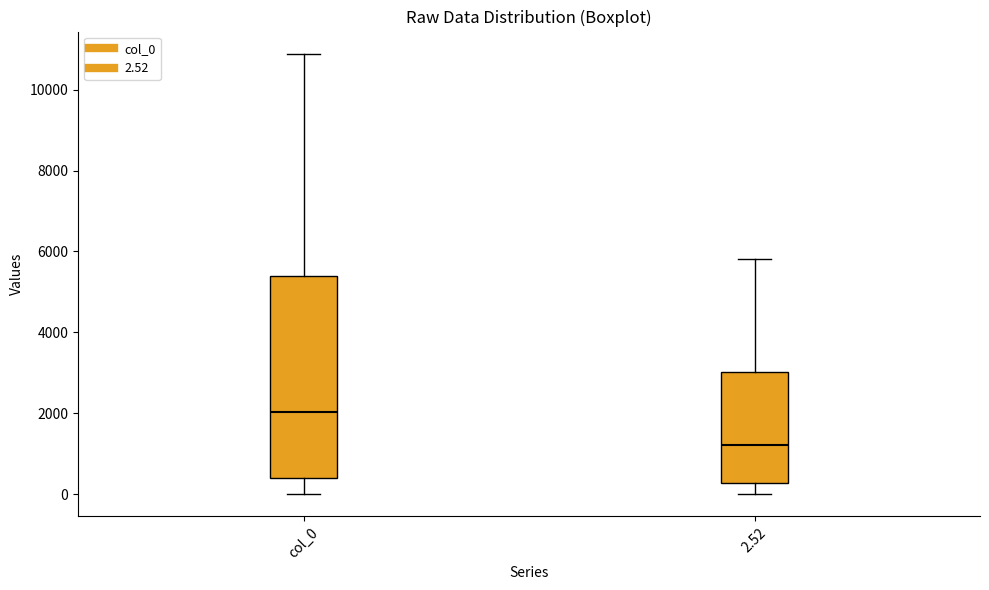

Where does the median line of the box for col_0 sit on the y-axis? The values are not printed on the chart, so give them approximately, as read against the axis.

2000